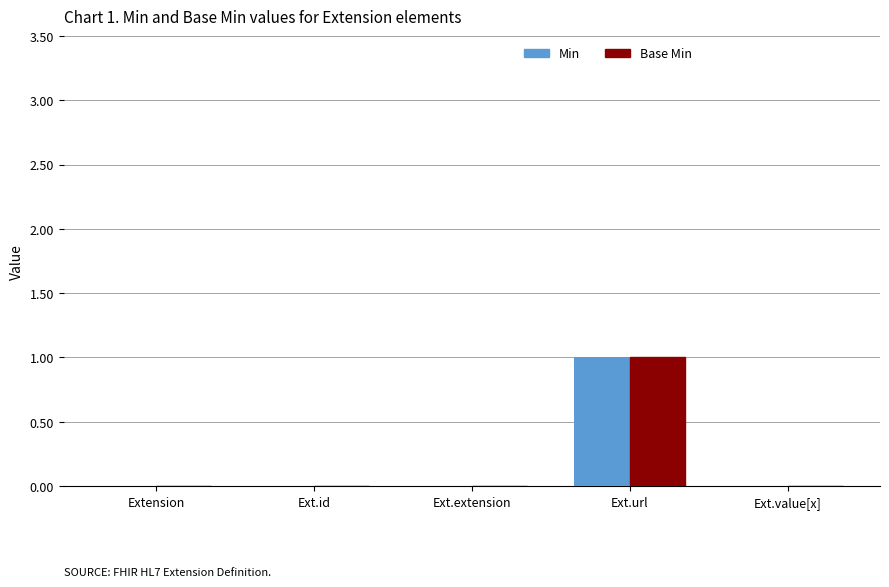

At which category is the sum across all series the highest?

Ext.url